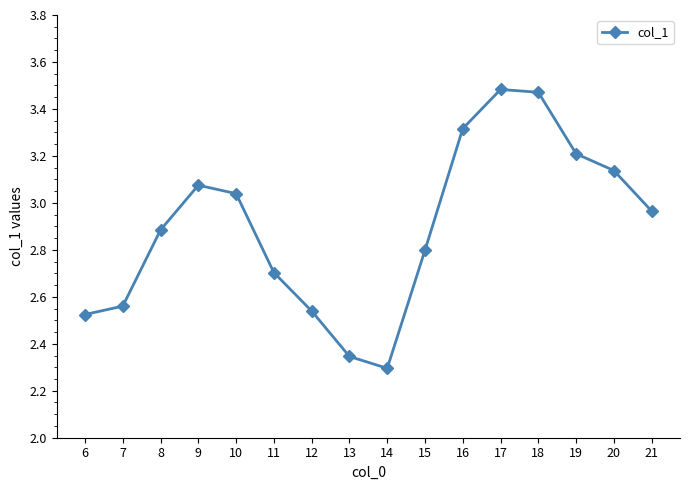

What is the change in value from 9 to 13?

-0.7